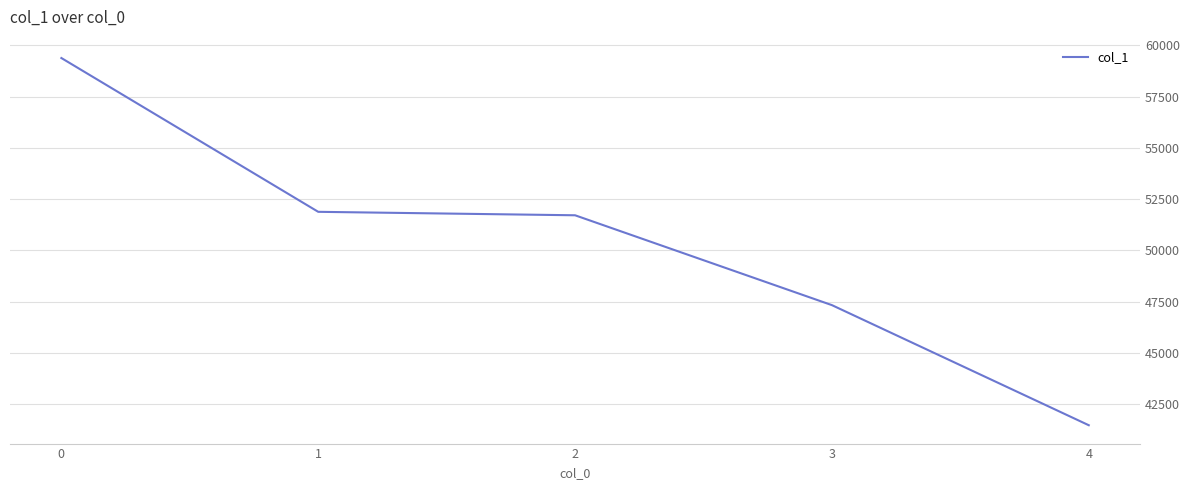

The value at 4 is 41461. True or false?

True